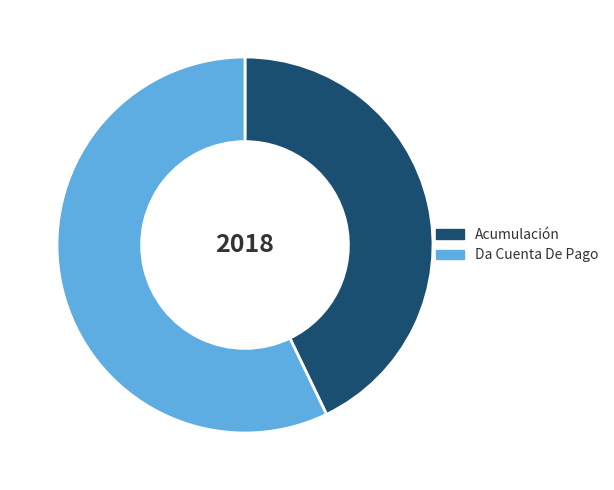

Is the sum of Da Cuenta De Pago and Acumulación greater than half?

Yes